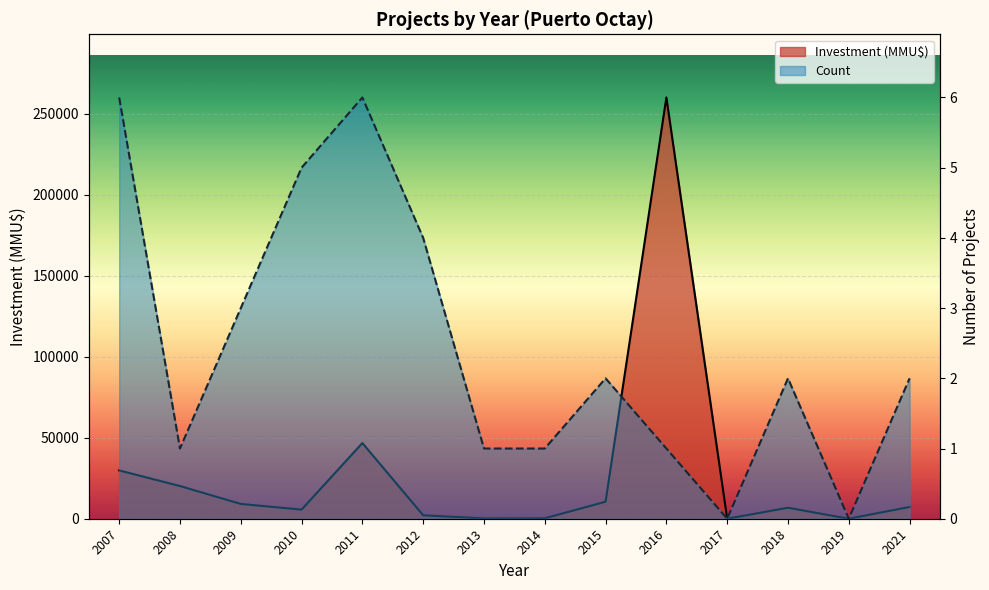

What are all the series names shown in the legend?

Investment (MMU$), Count